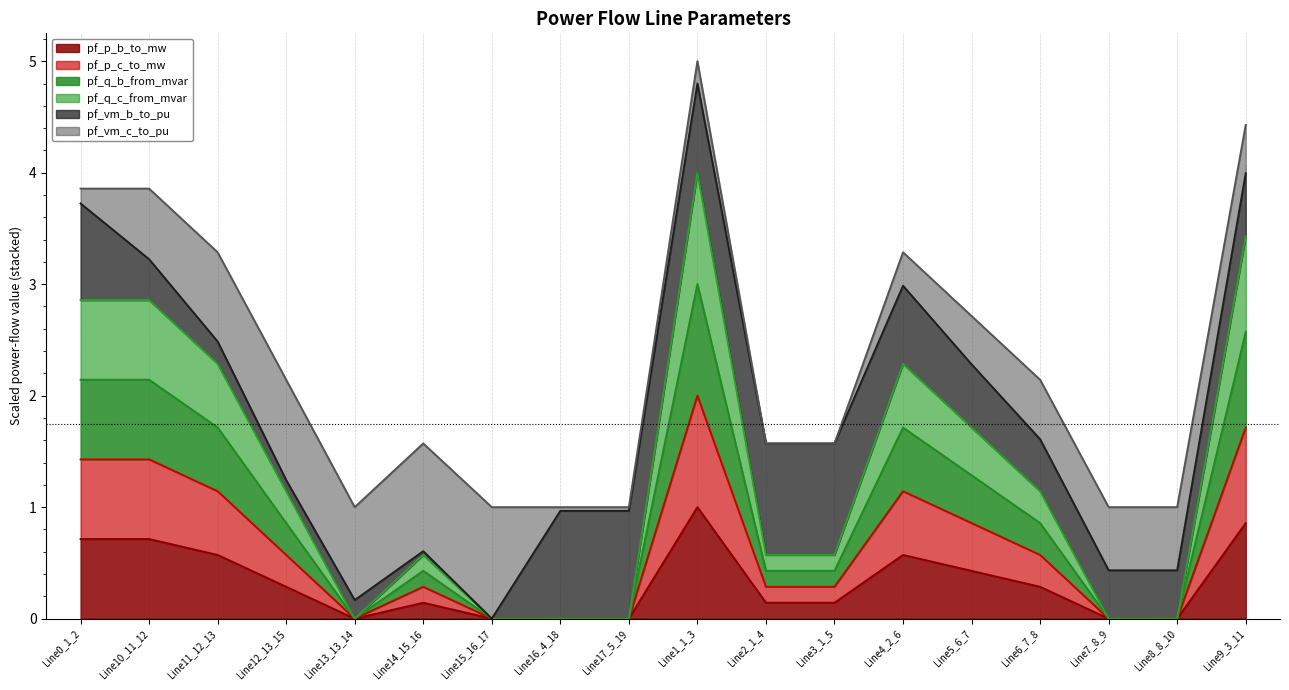

What is the highest value of the pf_p_b_to_mw series?

1.0